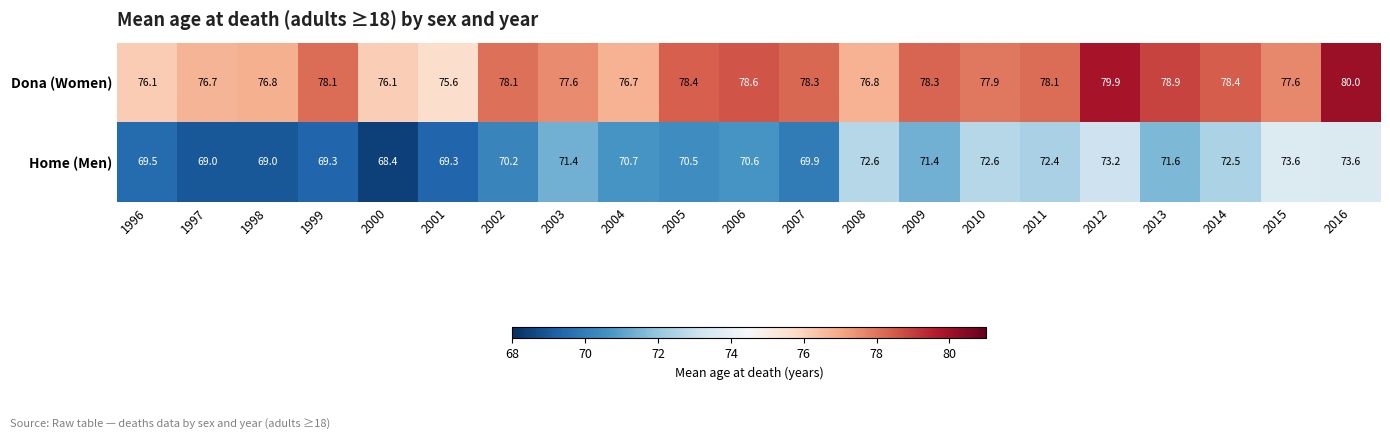

What is the smallest value displayed?

68.4